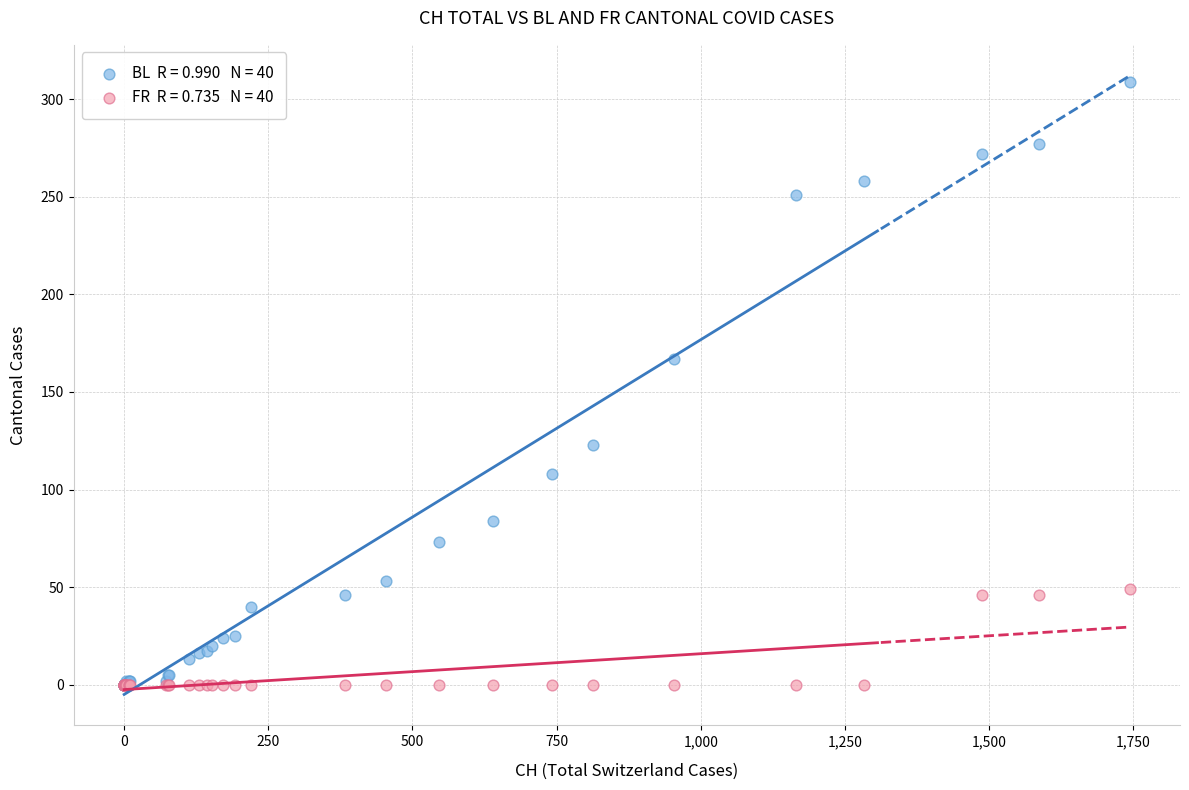

Across all series, what Y value is closest to 154?

167